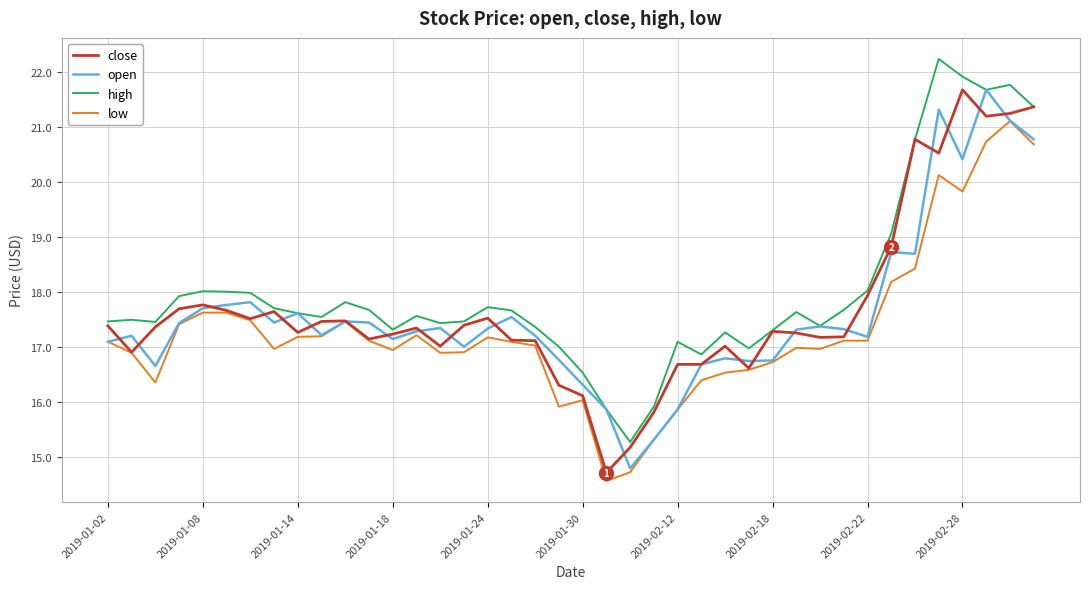

True or false: close has more than 1 interior local peaks.

True